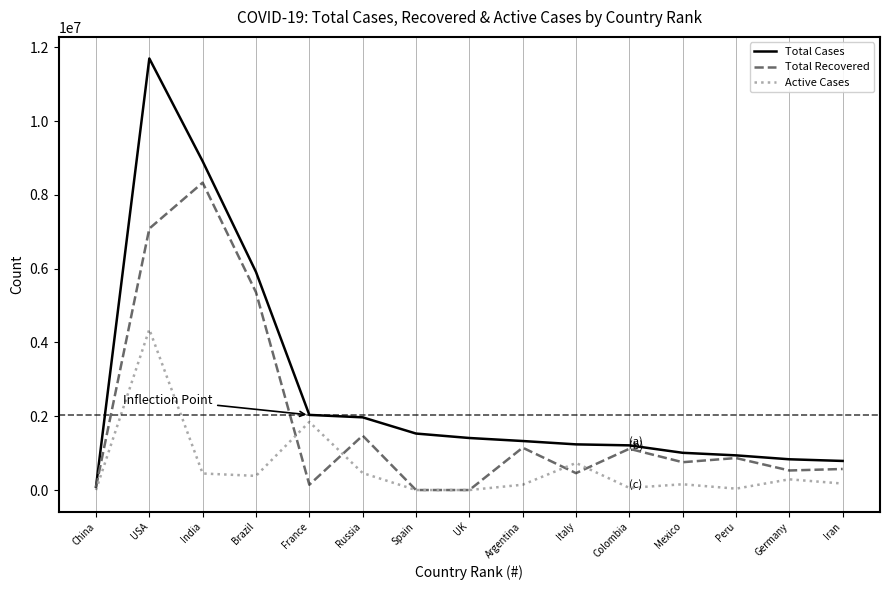

What is the sum of the Total Cases values at Germany and Mexico?

1843128